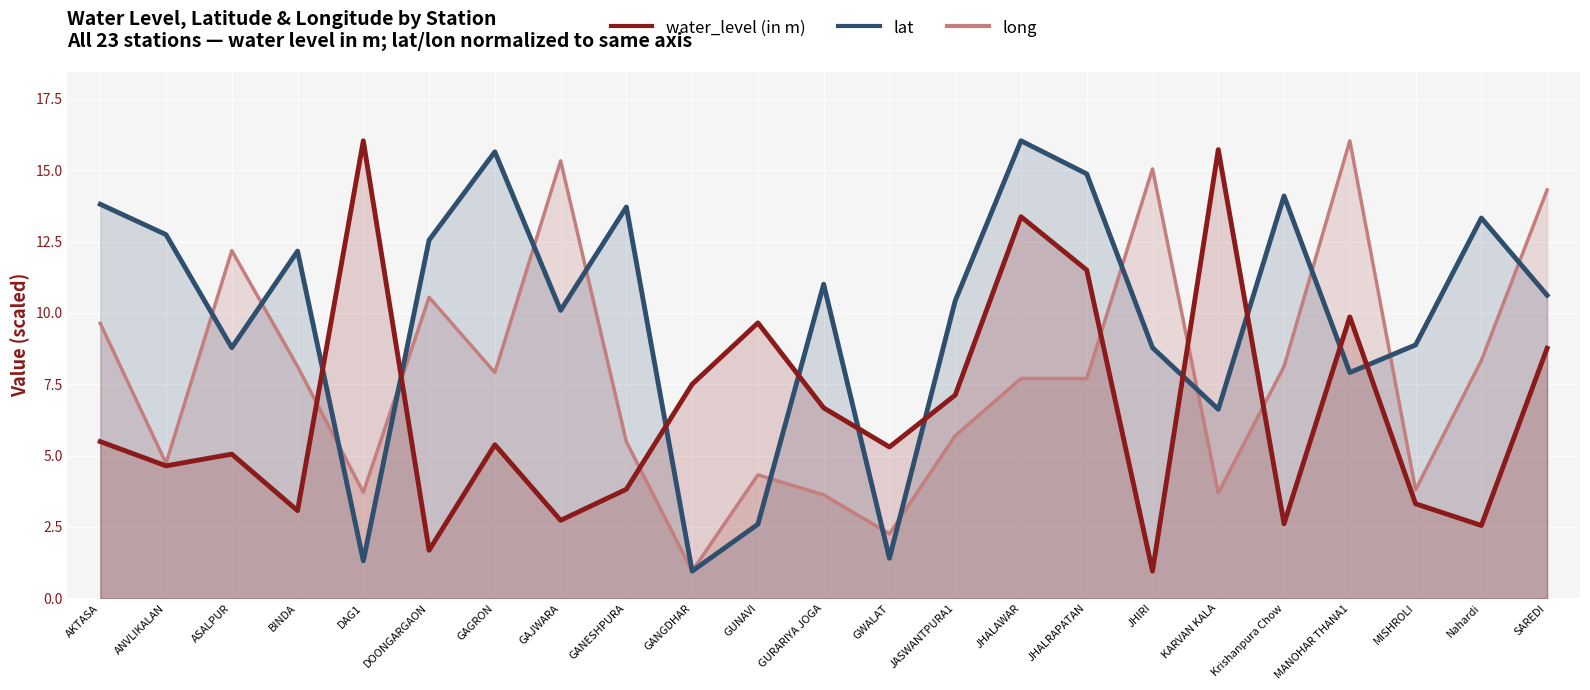

What is the minimum value shown in the chart?

0.9